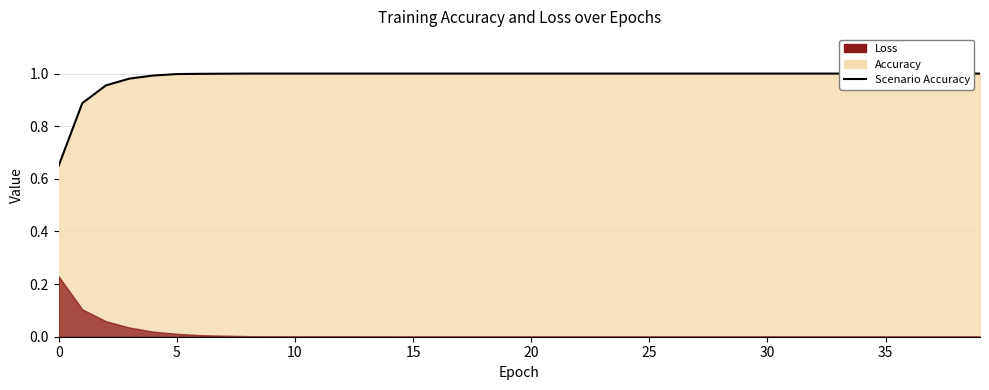

Does the chart have visible grid lines?

Yes